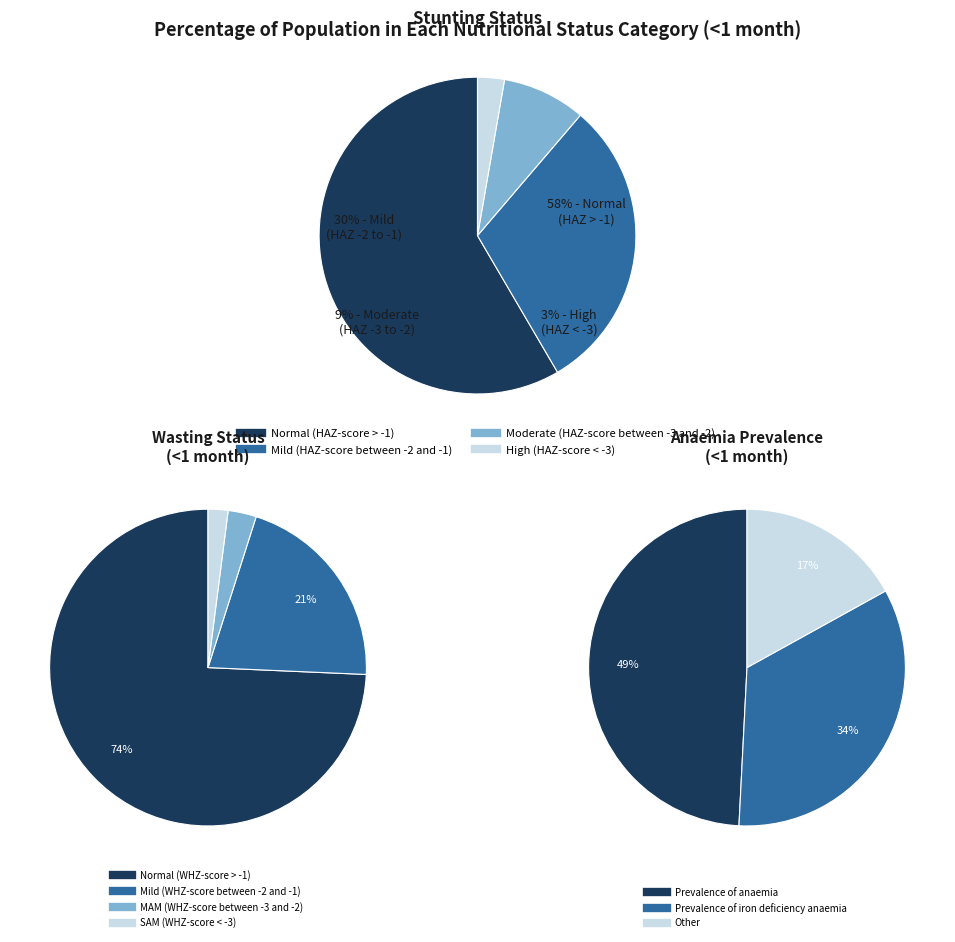

Which slice represents more than half of the pie?

Normal (HAZ-score > -1)